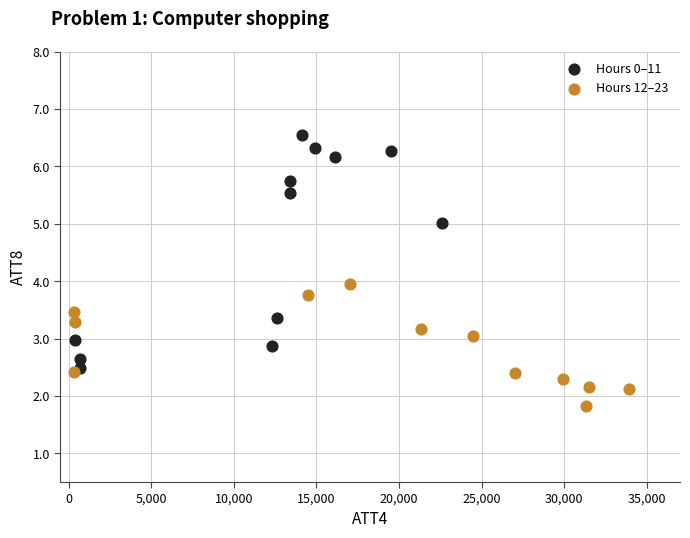

Which series has the widest spread of Y values?

Hours 0–11